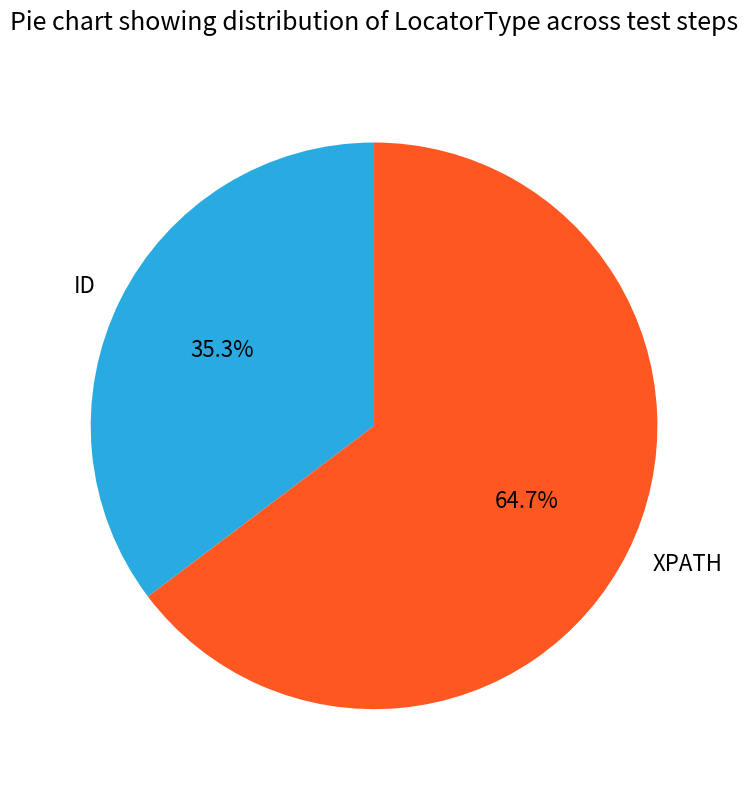

Approximately how many times larger is the value at XPATH compared to ID?

1.8